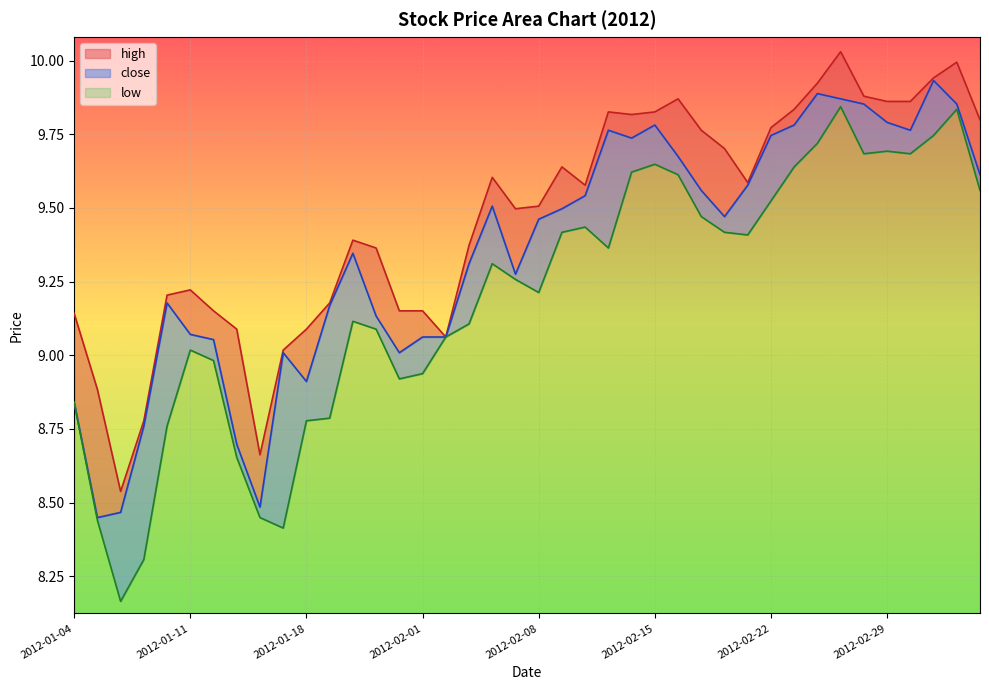

Which series changed the most between 2012-02-07 and 2012-03-01?

close